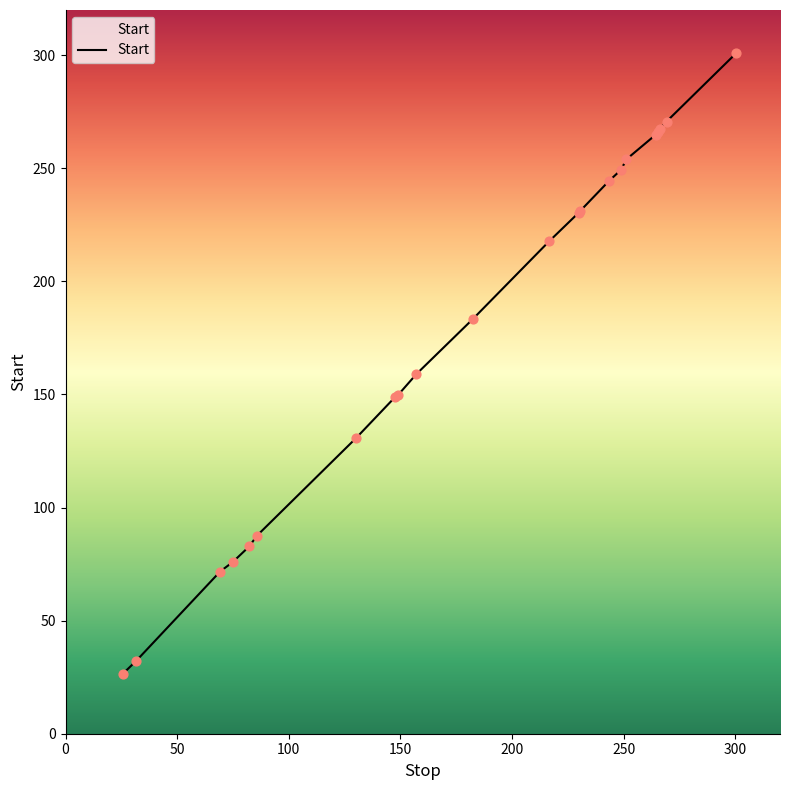

What is the minimum value shown in the chart?

26.5